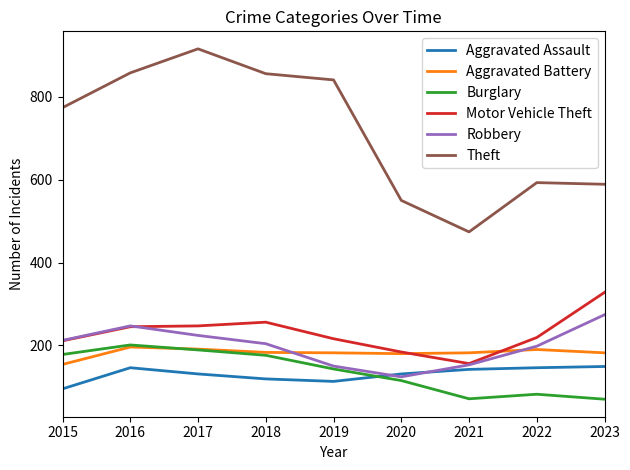

What is the total value across all series at 2020?

1284